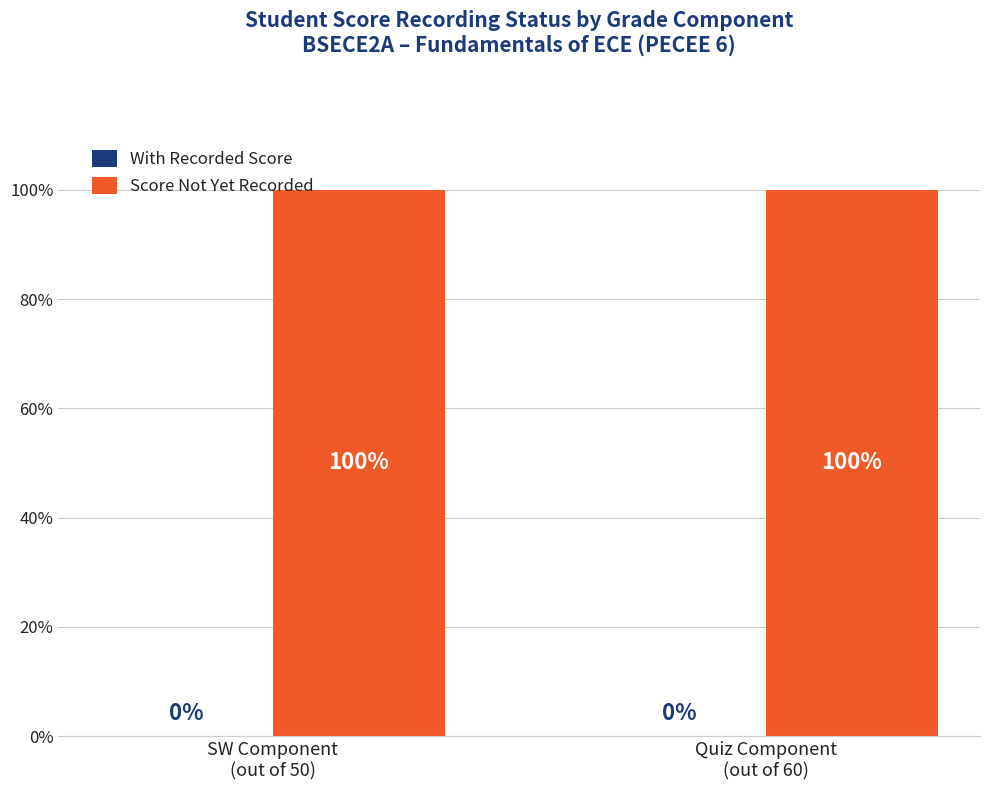

What is the average value of the Score Not Yet Recorded series?

100